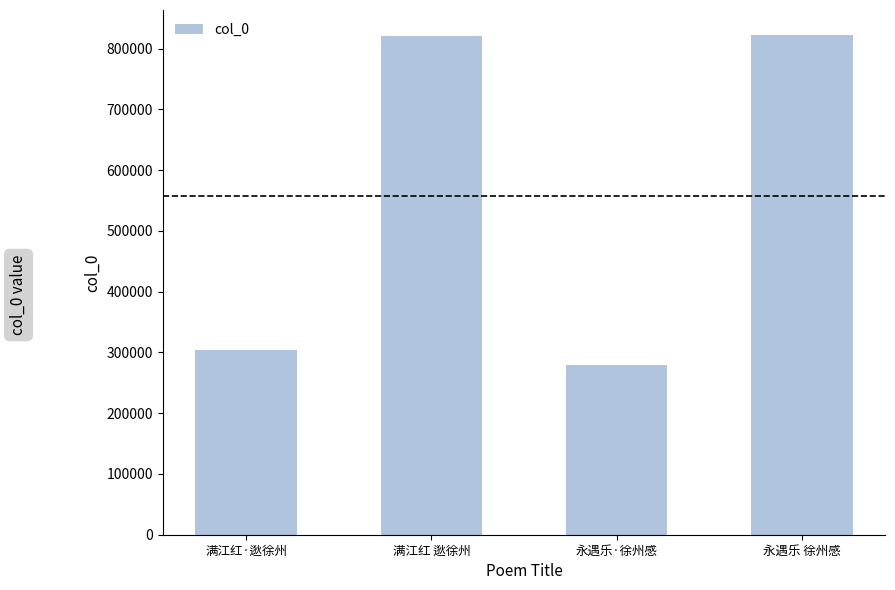

True or false: the data shows 820460 at 满江红 逖徐州.

True